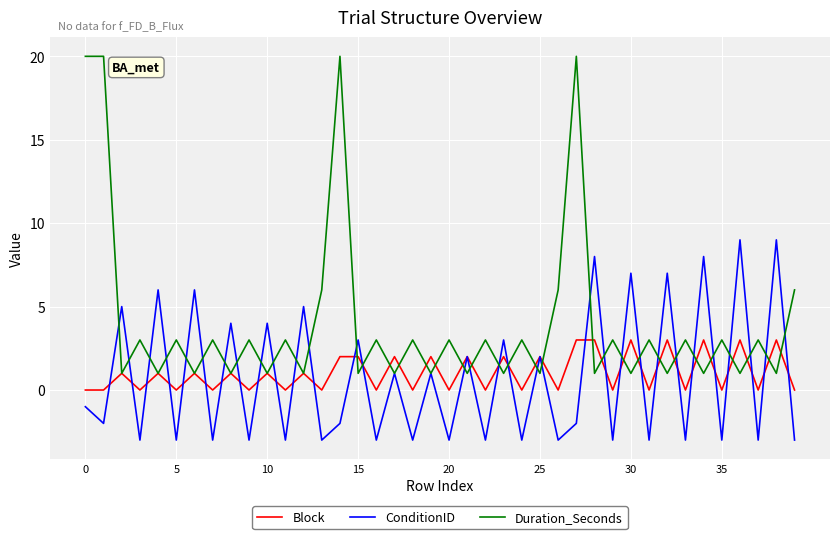

True or false: Block and ConditionID intersect in this chart.

True